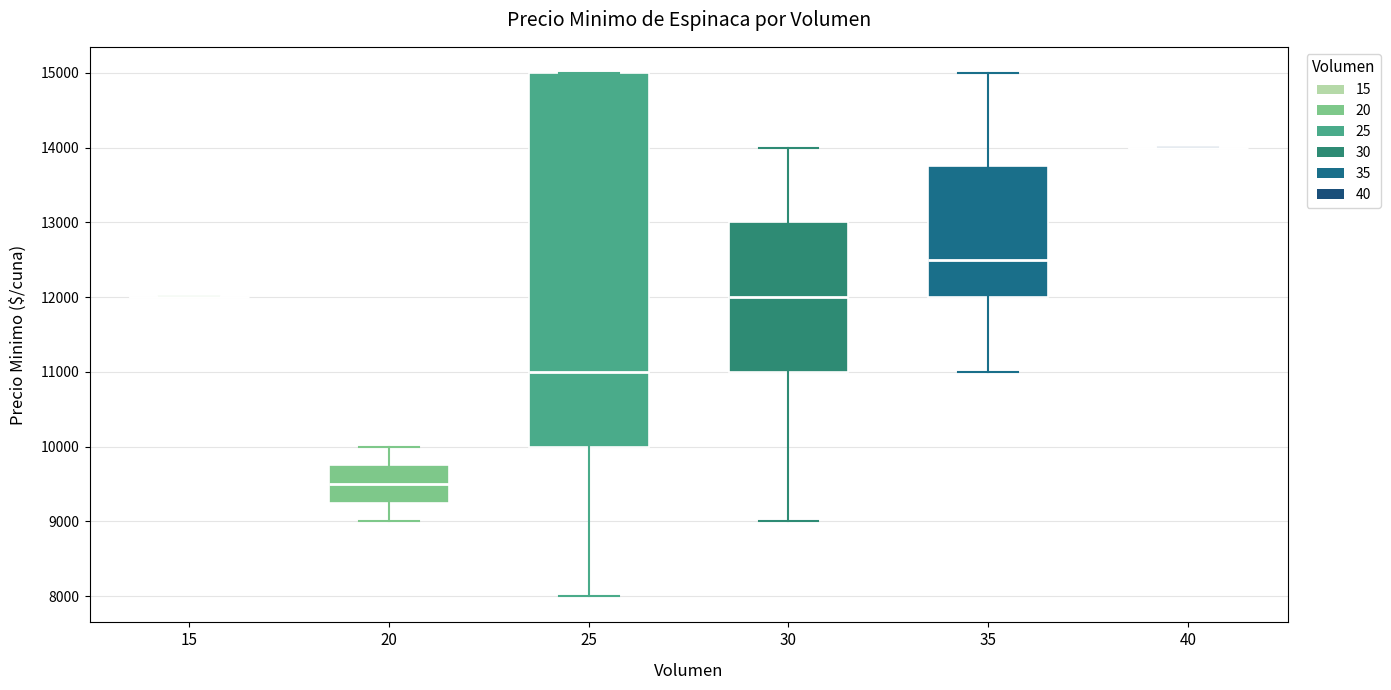

Where does the median line of the box at x = 35 sit on the y-axis? The values are not printed on the chart, so give them approximately, as read against the axis.

12500